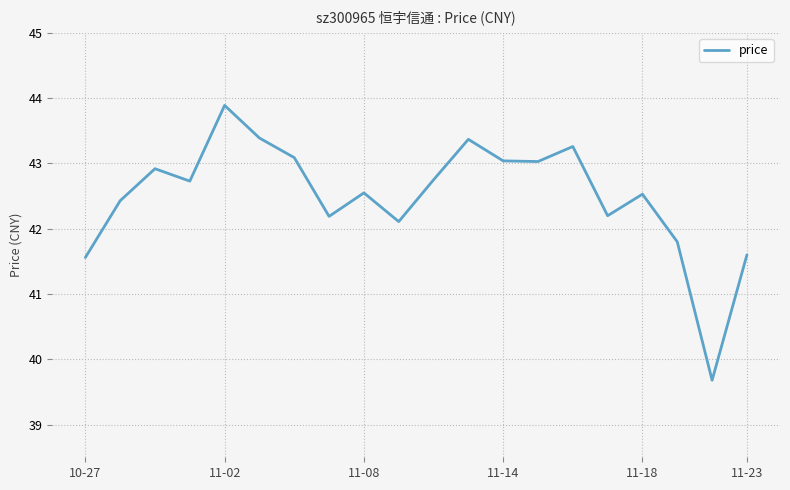

What is the maximum value shown in the chart?

43.9